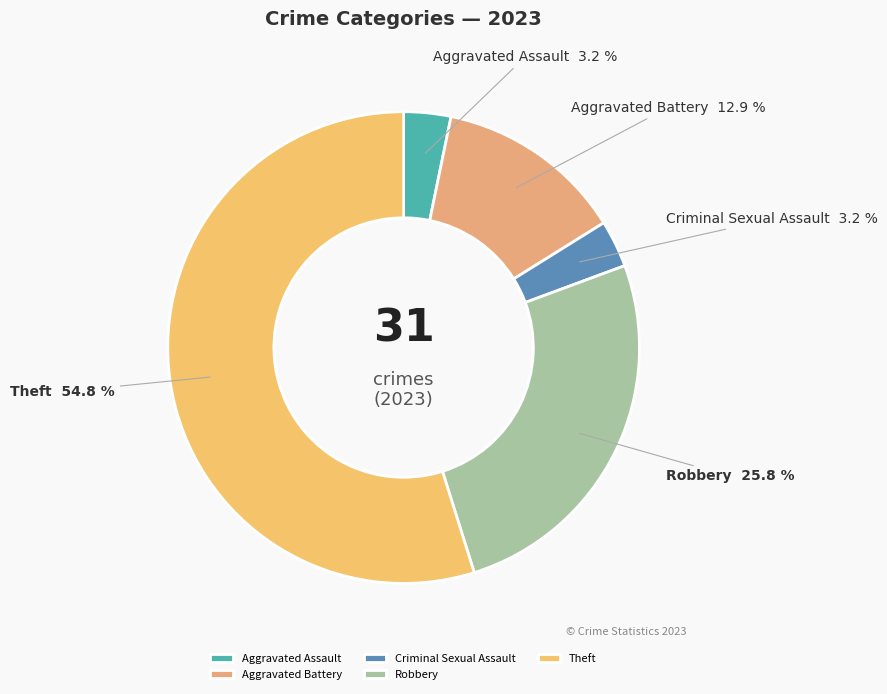

Which slice represents more than half of the pie?

Theft